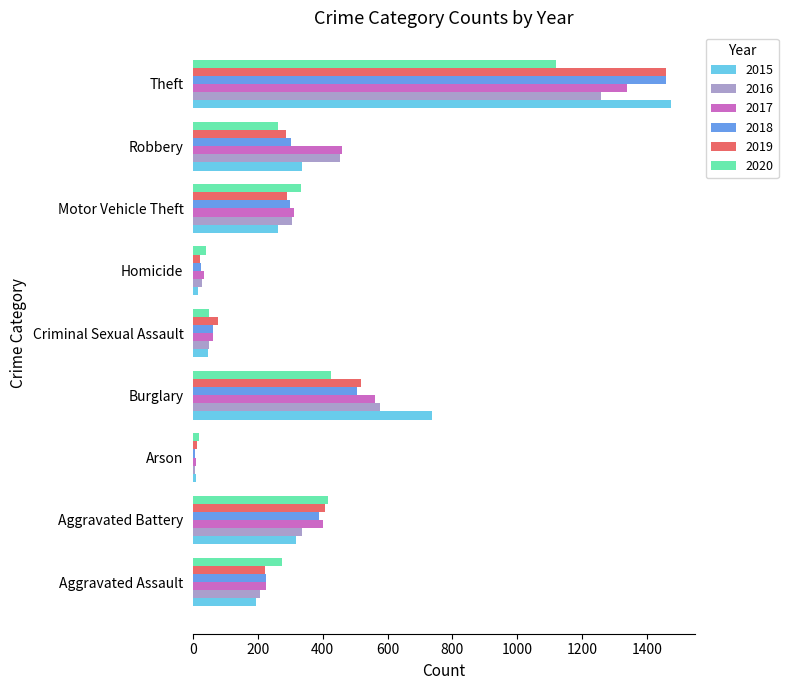

What value does the 2016 series have at Theft, to the nearest 10?

1260